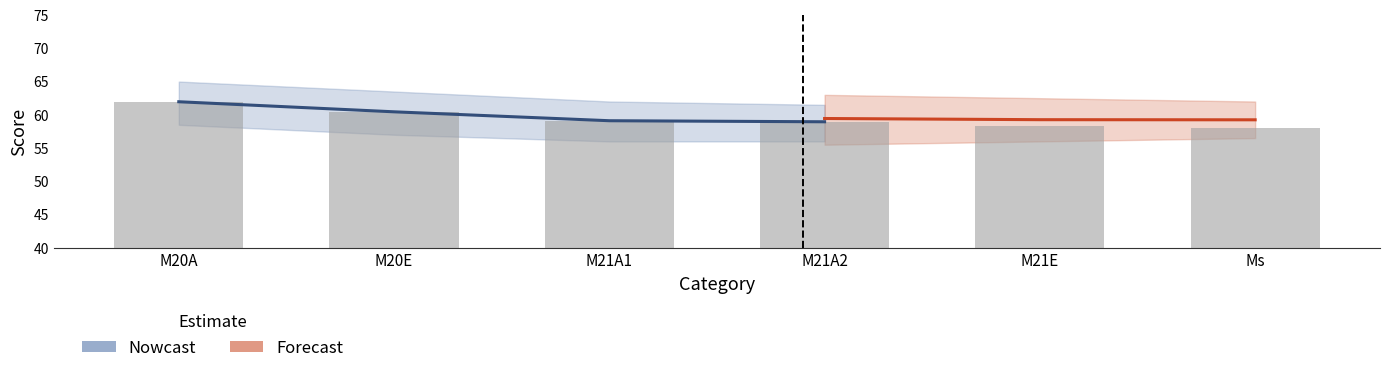

What is the smallest value displayed?

58.0